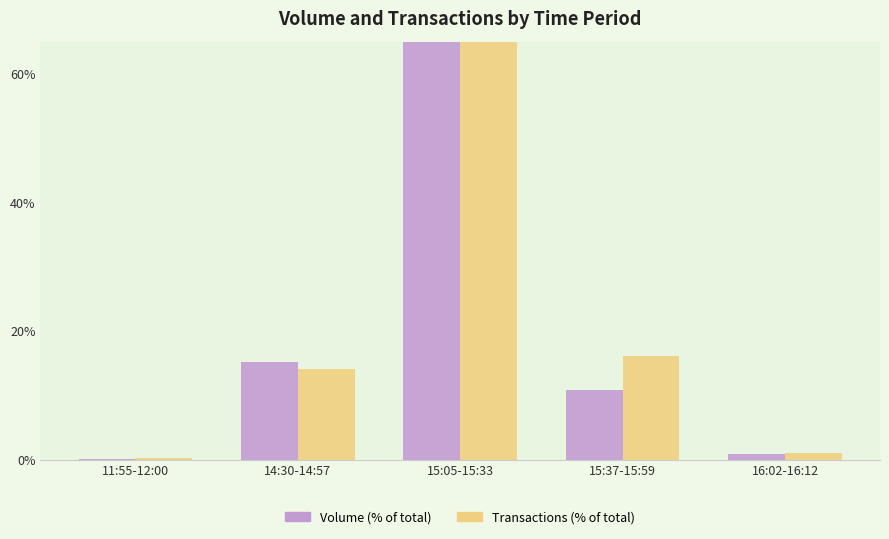

At how many categories does at least one series exceed 11?

3